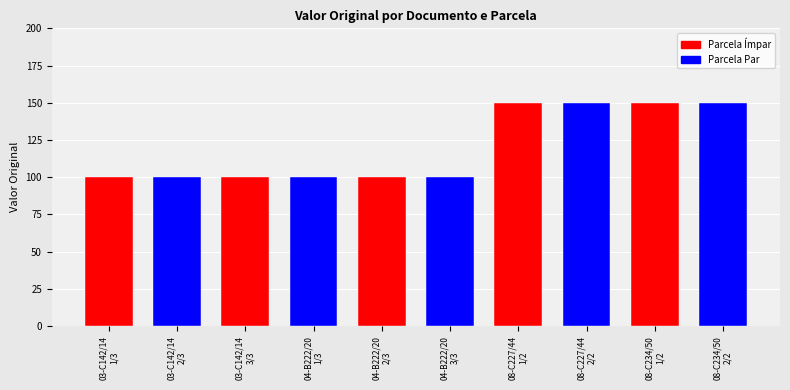

Between 04-B222/20
3/3 and 08-C234/50
2/2, which is larger?

08-C234/50
2/2